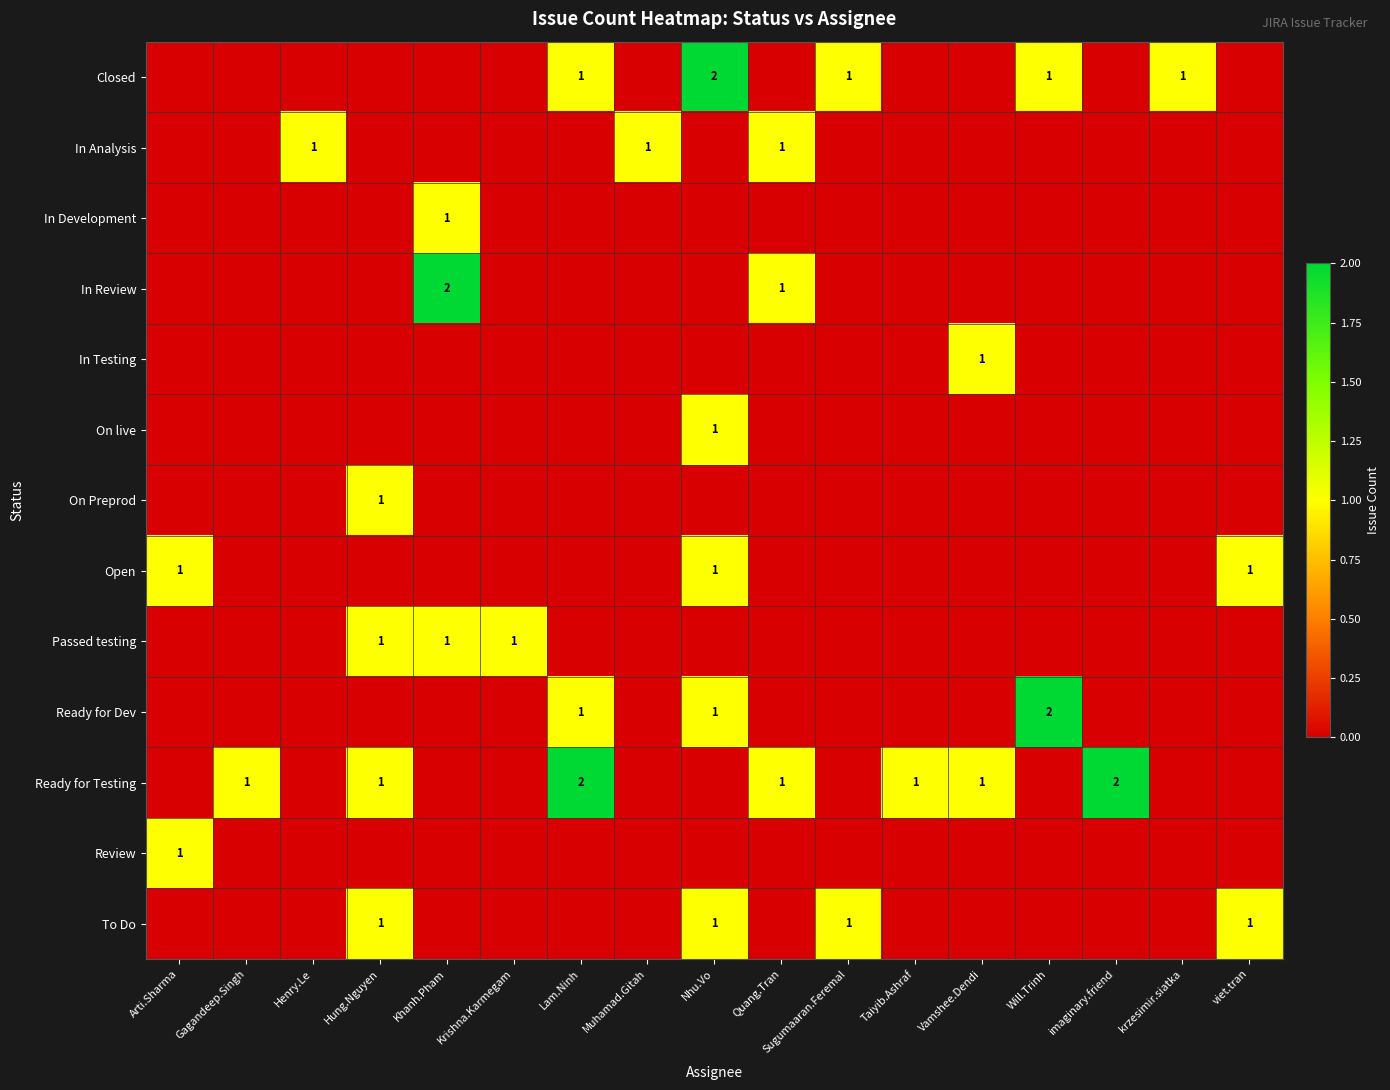

What is the difference between the maximum and second lowest values in the Open series?

1